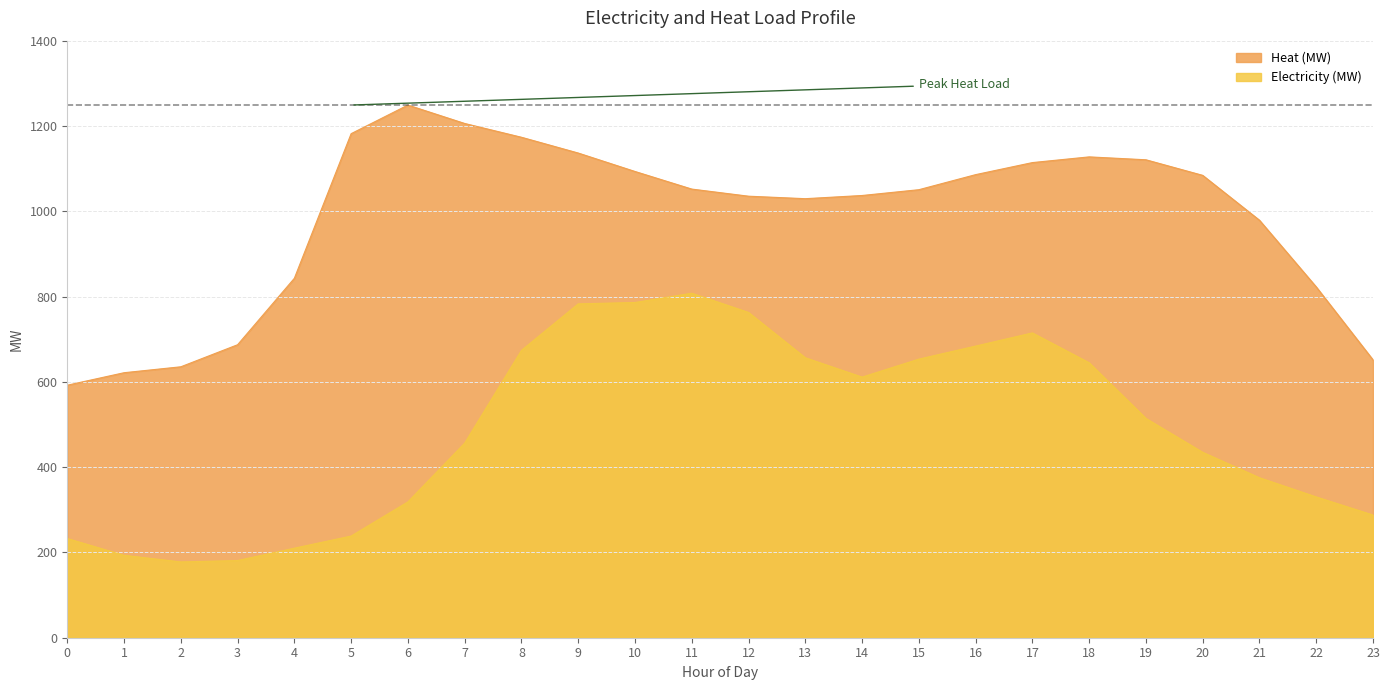

Which series has the widest spread of values?

Heat (MW)